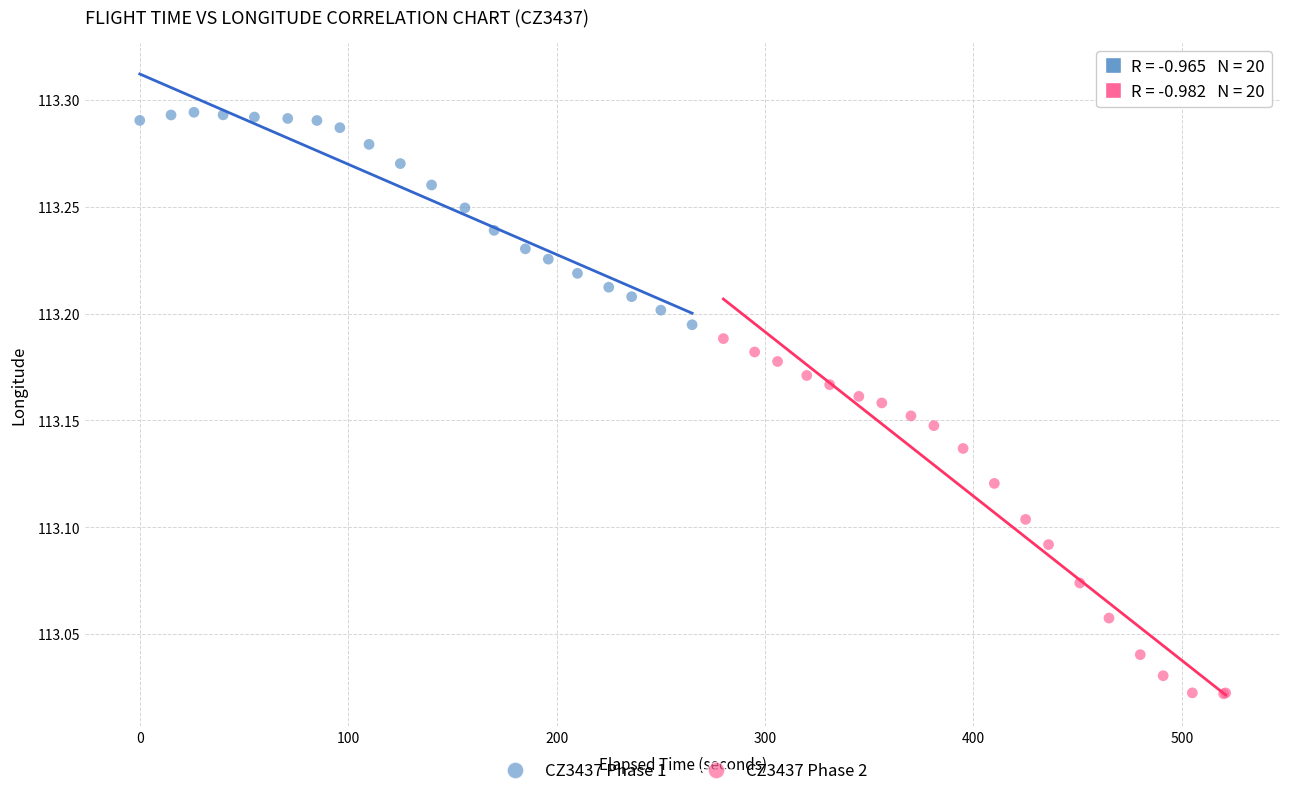

What are all the series names shown in the legend?

CZ3437 Phase 1, CZ3437 Phase 2